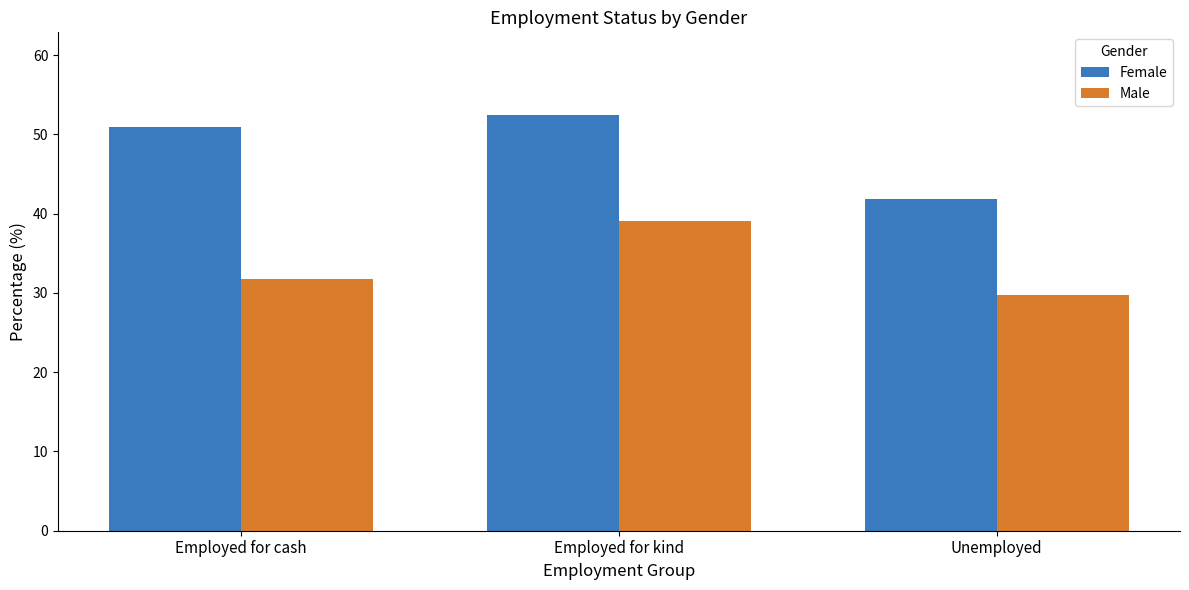

What is the difference between the highest and lowest values at Employed for kind?

13.3